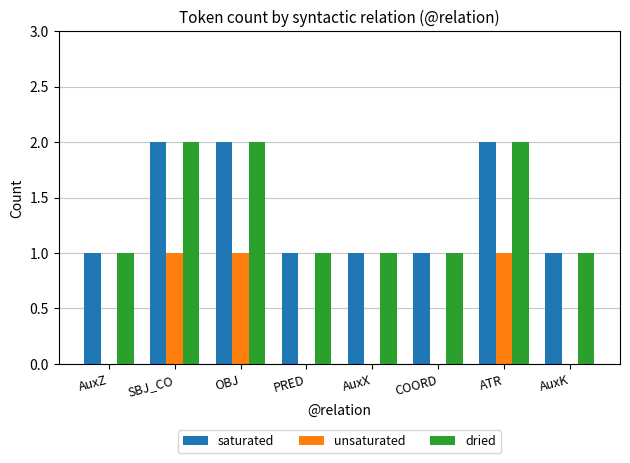

What are all the series names shown in the legend?

saturated, unsaturated, dried